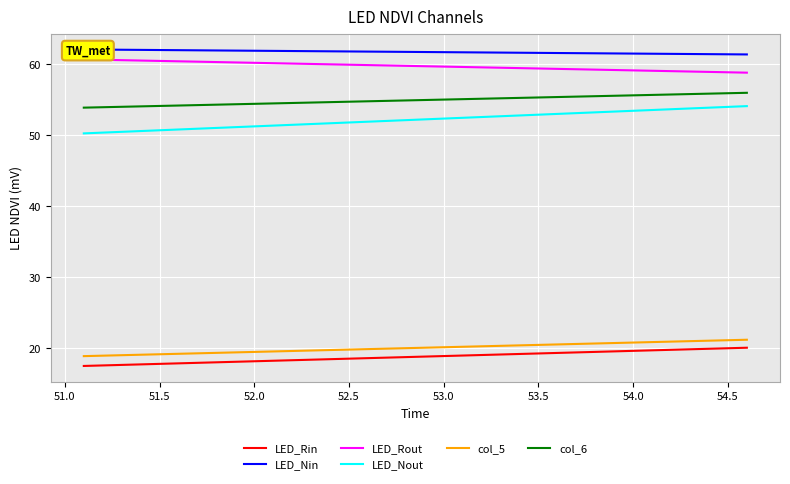

What is the difference between the maximum and minimum values in the LED_Nin series?

0.7